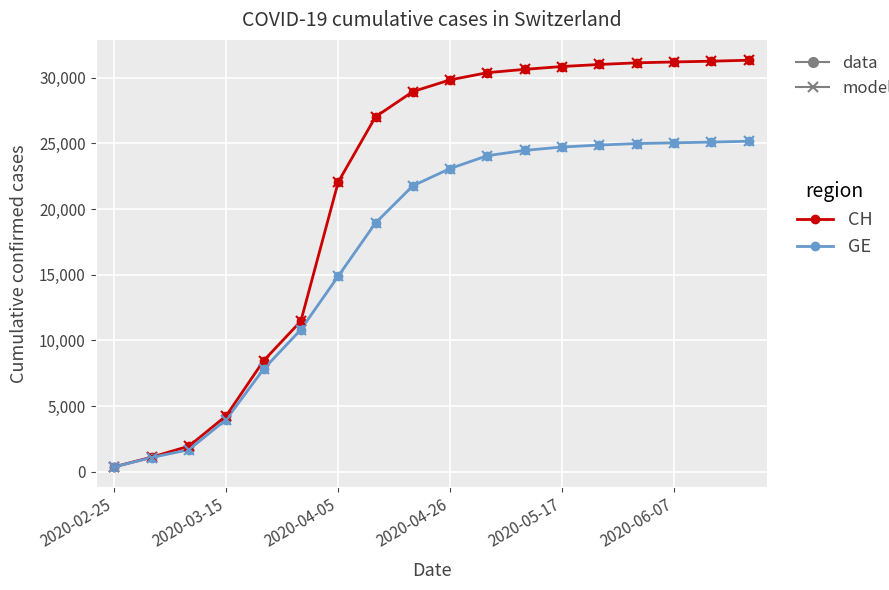

Which series has the largest total across all categories?

CH